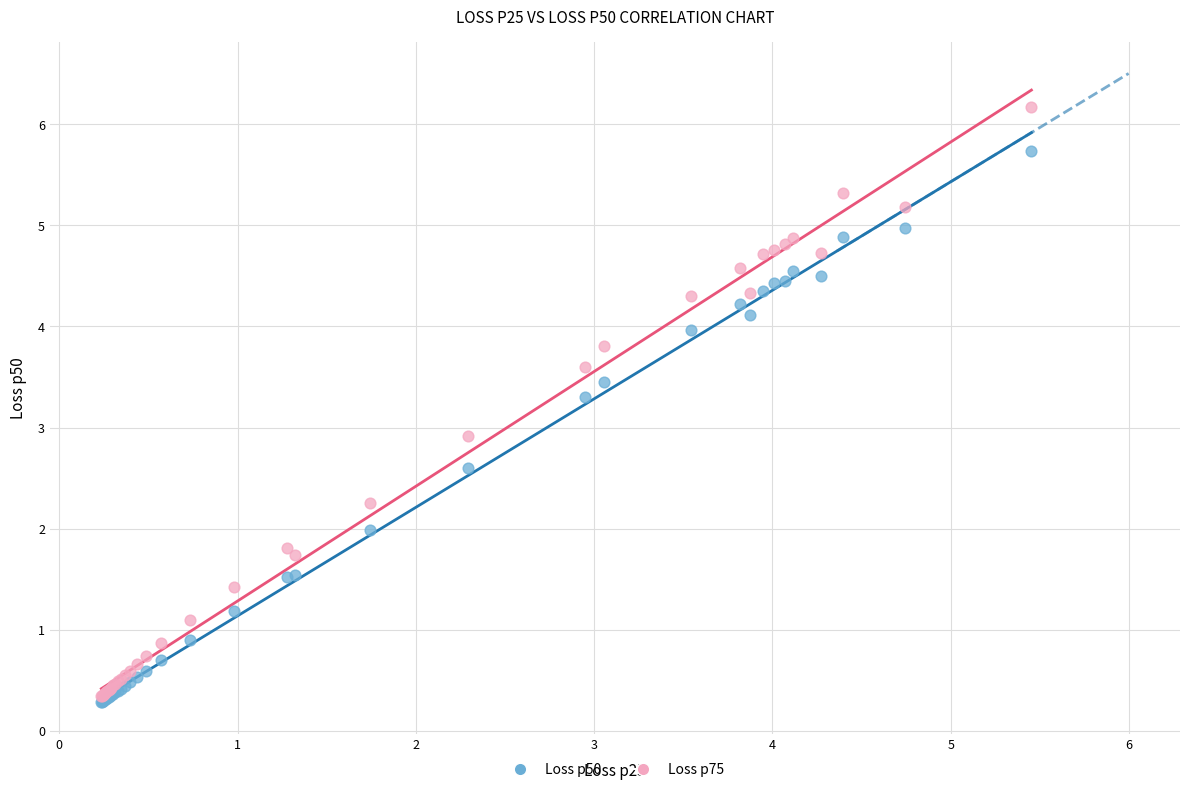

In the Loss p50 series, what Y value is closest to 3?

3.3